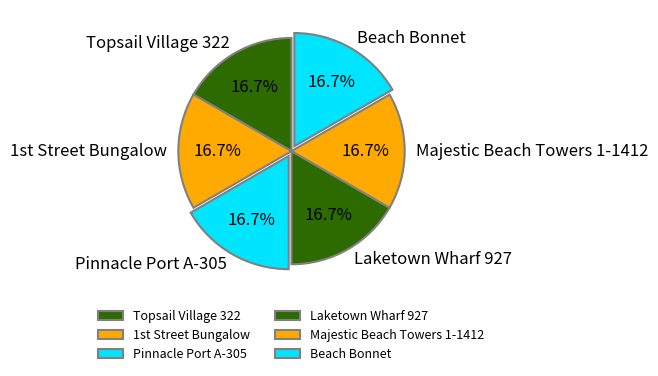

What is the total percentage of Laketown Wharf 927 and Beach Bonnet?

33.3%